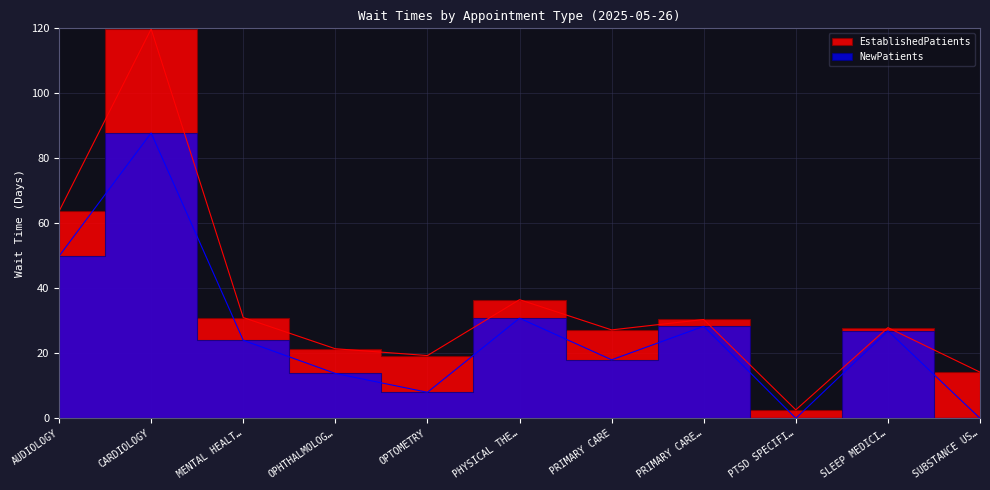

Is this an area chart (filled region under the line)?

No